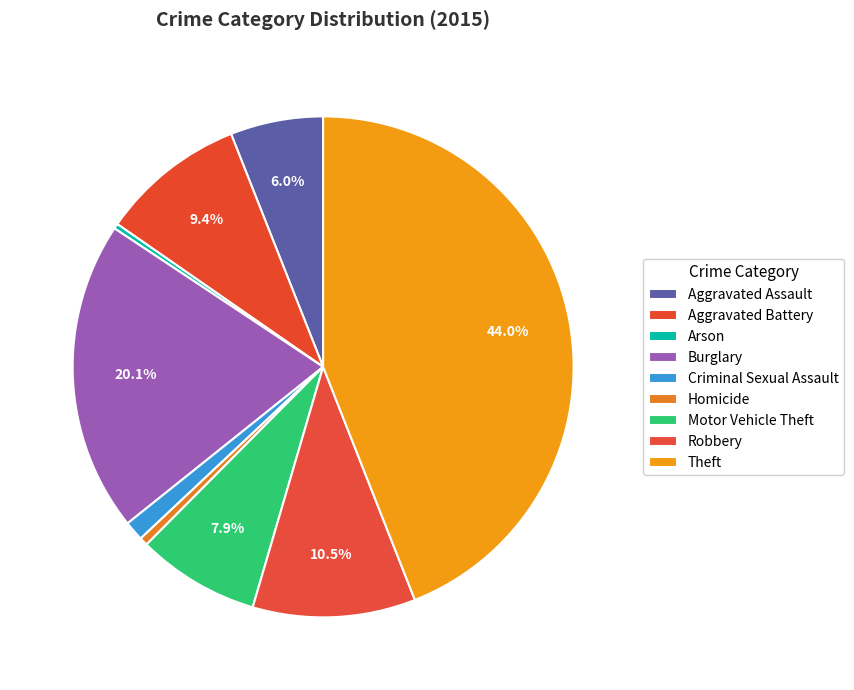

Approximately how many times larger is the value at Motor Vehicle Theft compared to Theft?

0.2